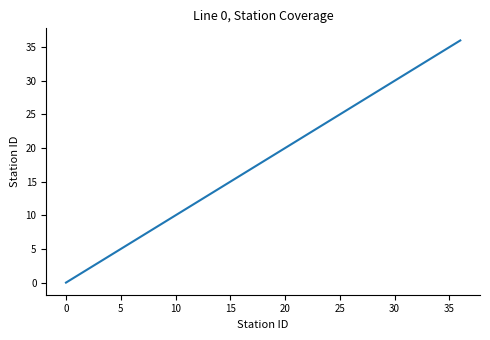

True or false: there are more than 2 points higher than both neighbors.

False